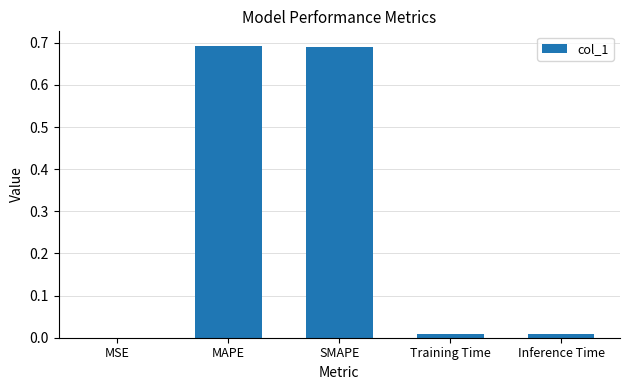

What is the sum of all values?

1.4